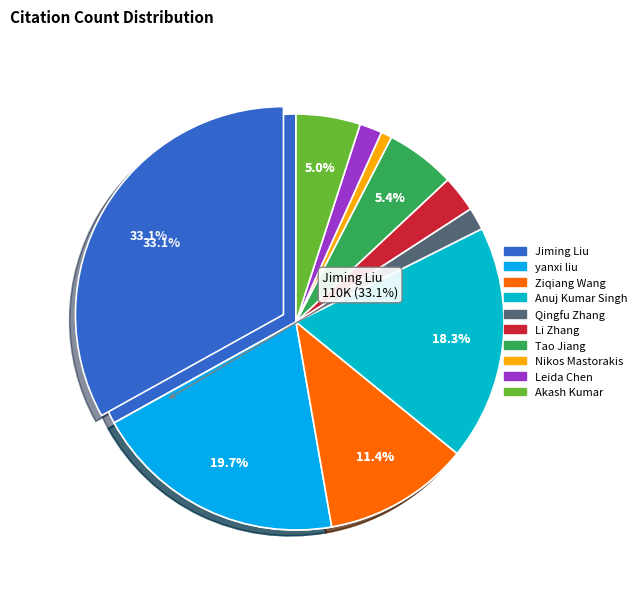

To the nearest percent, what percentage of the pie is Qingfu Zhang?

2%